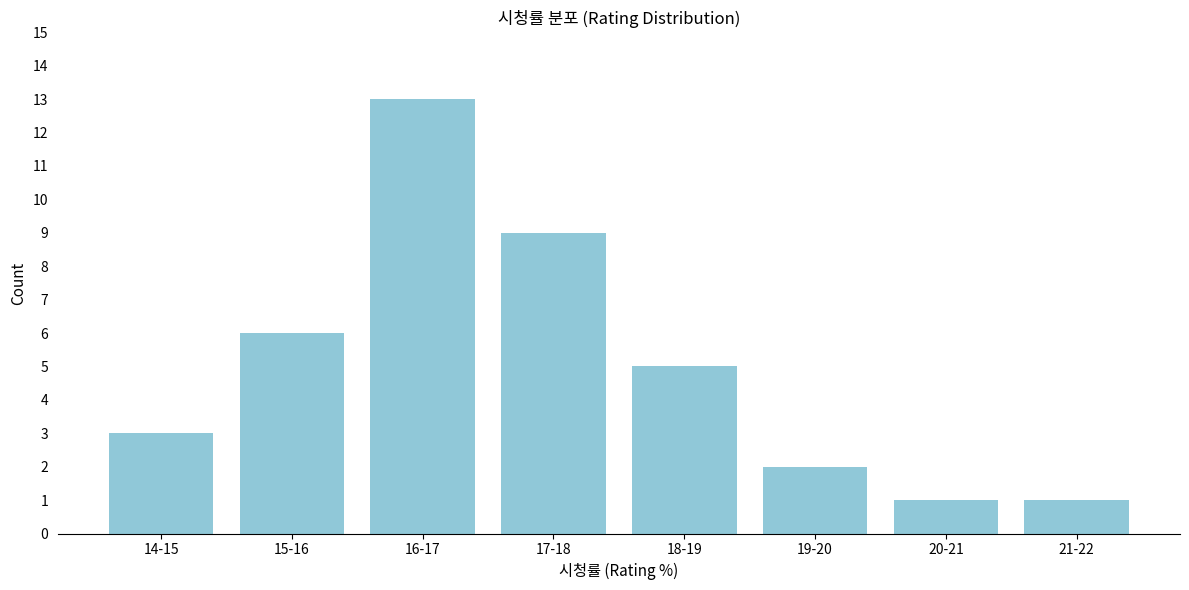

Reading right to left, list all the values displayed in this chart.

1	1	2	5	9	13	6	3